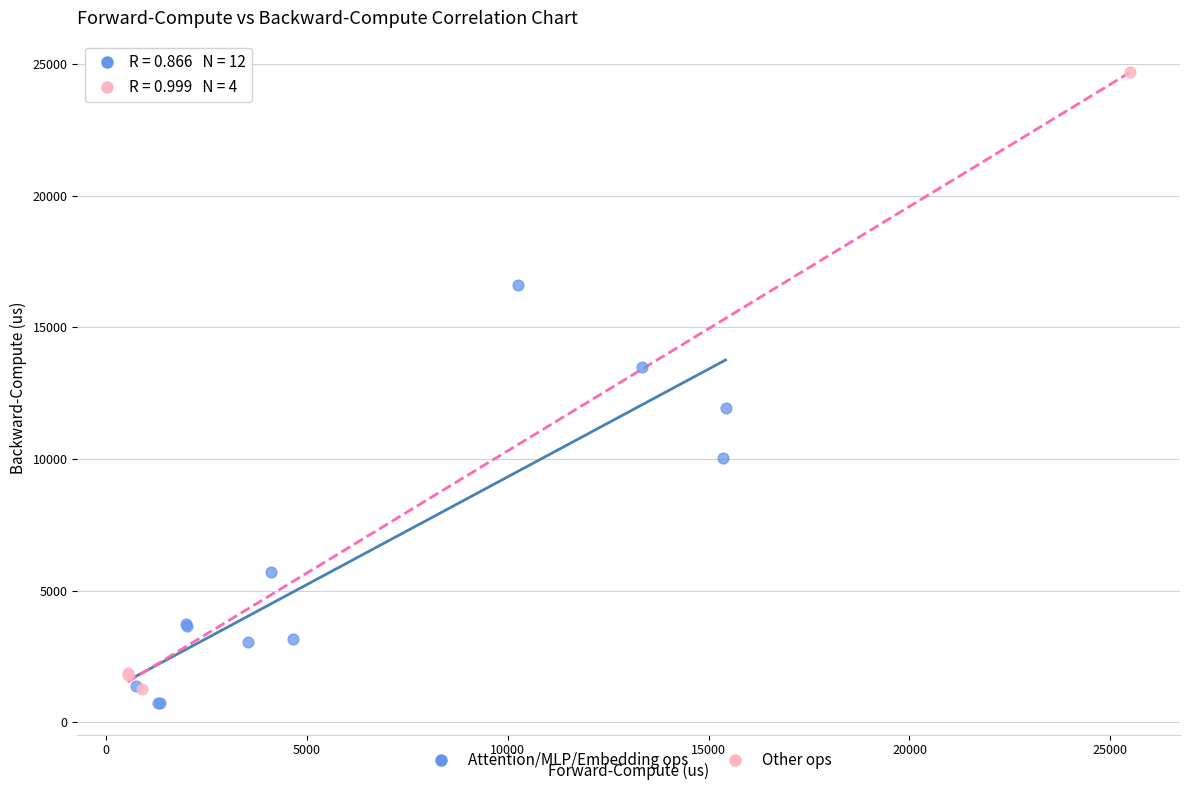

Which series has the largest Y range (max minus min)?

Other ops